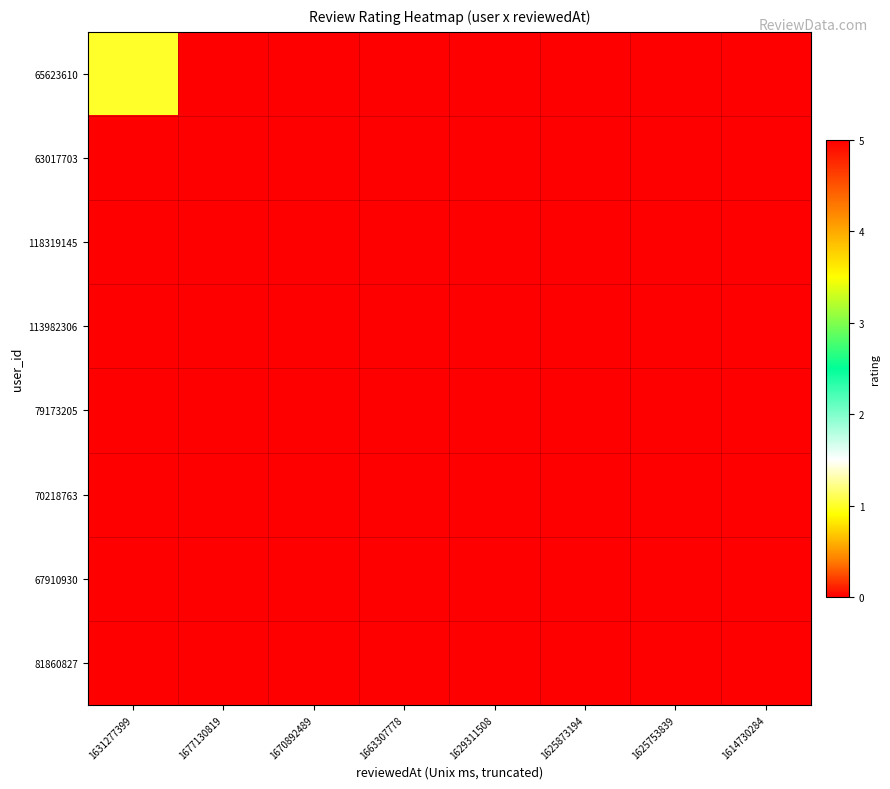

List the series in order of their peak value, highest first.

63017703, 118319145, 113982306, 79173205, 70218763, 67910930, 81860827, 65623610